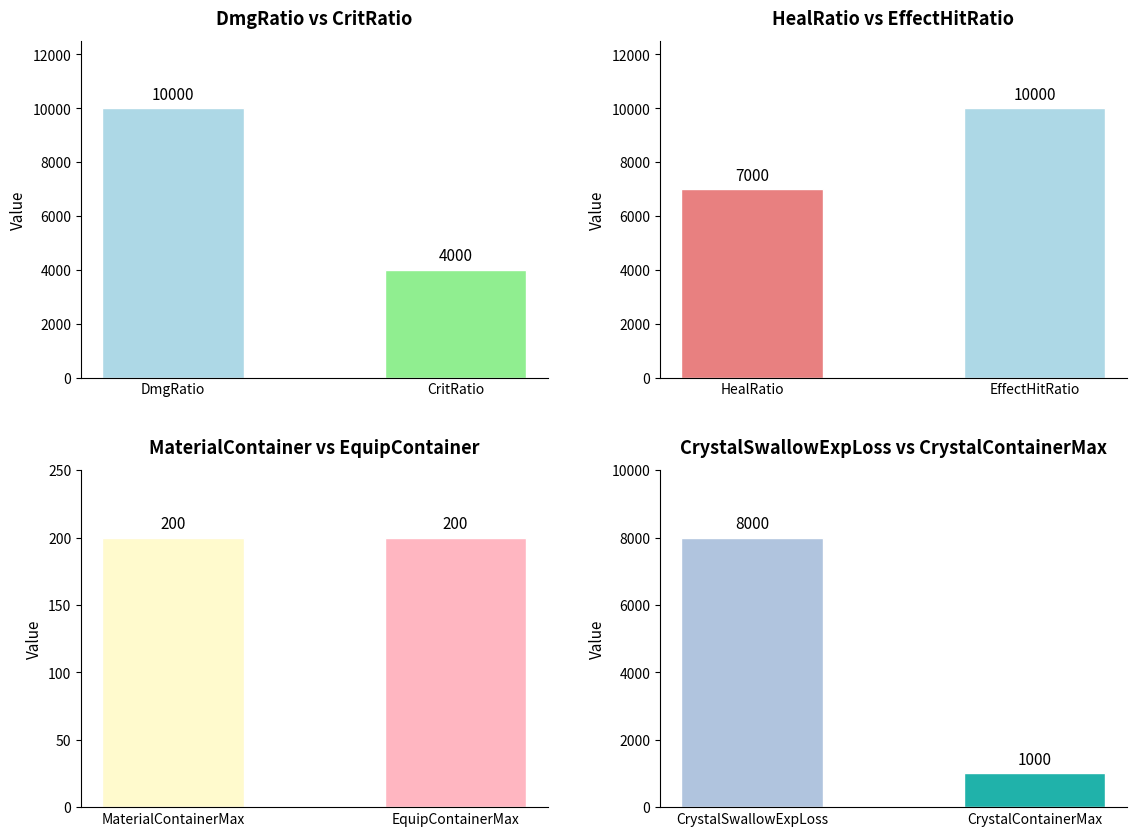

Which label corresponds to the largest value in the chart?

DmgRatio